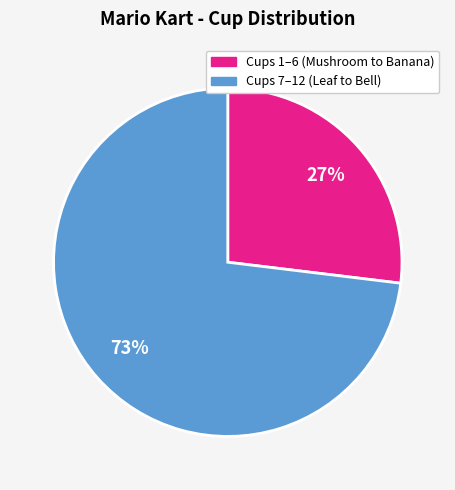

Is there any slice that represents more than half of the pie?

Yes